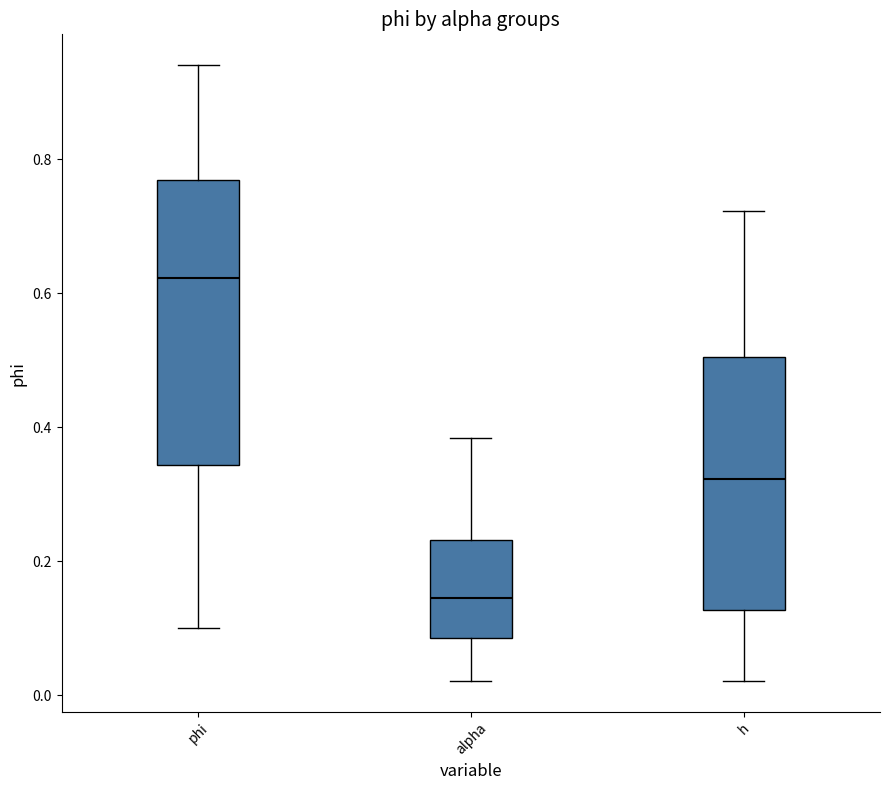

Reading left to right, transcribe this box plot: for each box, give where its median line is, the range the box spans, and where its two whiskers end, as read against the y-axis. The values are not printed on the chart, so give them approximately, as read against the axis.

phi: median 0.62, box 0.34 to 0.76, whiskers 0.10 to 0.94
alpha: median 0.14, box 0.08 to 0.24, whiskers 0.02 to 0.38
h: median 0.32, box 0.12 to 0.50, whiskers 0.02 to 0.72